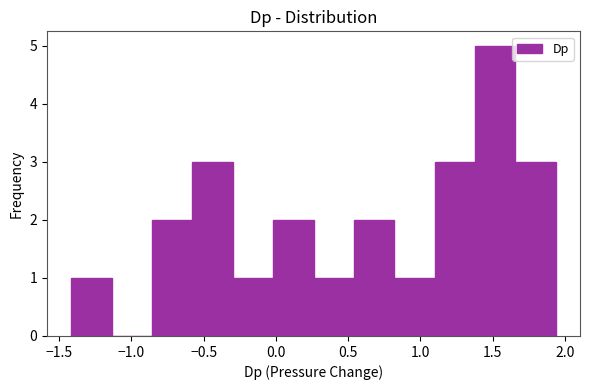

Reading left to right, list every bar in this chart as the range it spans on the x-axis followed by its height. Neither the bar edges nor the heights are printed on the chart, so give them approximately, as read against the axes.

-1.40 to -1.15: 1
-1.15 to -0.85: 0
-0.85 to -0.60: 2
-0.60 to -0.30: 3
-0.30 to 0.00: 1
0.00 to 0.25: 2
0.25 to 0.55: 1
0.55 to 0.80: 2
0.80 to 1.10: 1
1.10 to 1.40: 3
1.40 to 1.65: 5
1.65 to 1.95: 3